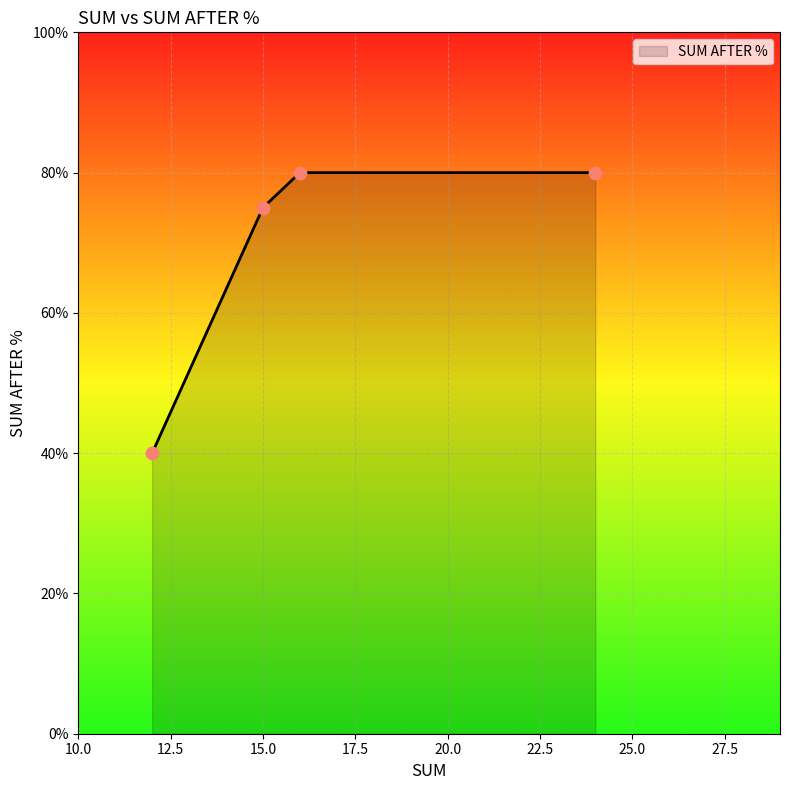

What is the minimum value shown in the chart?

40